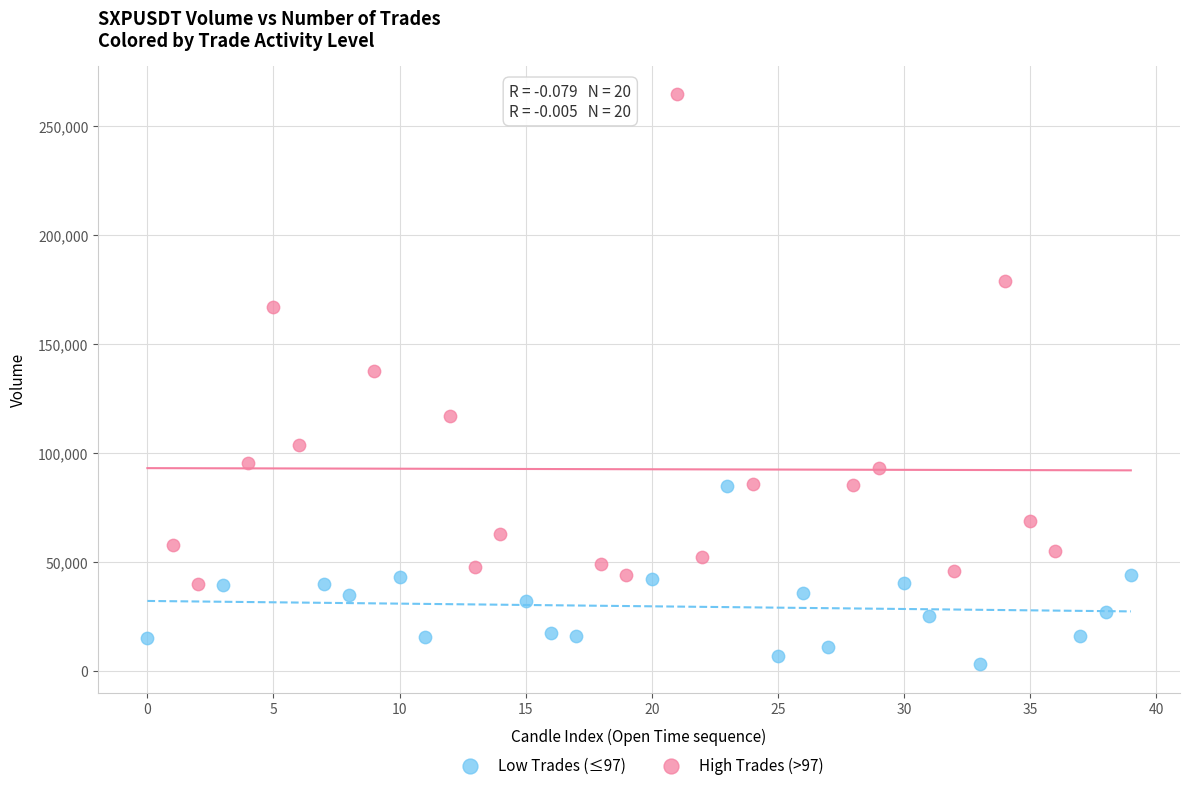

Which series has the largest Y range (max minus min)?

High Trades (>97)